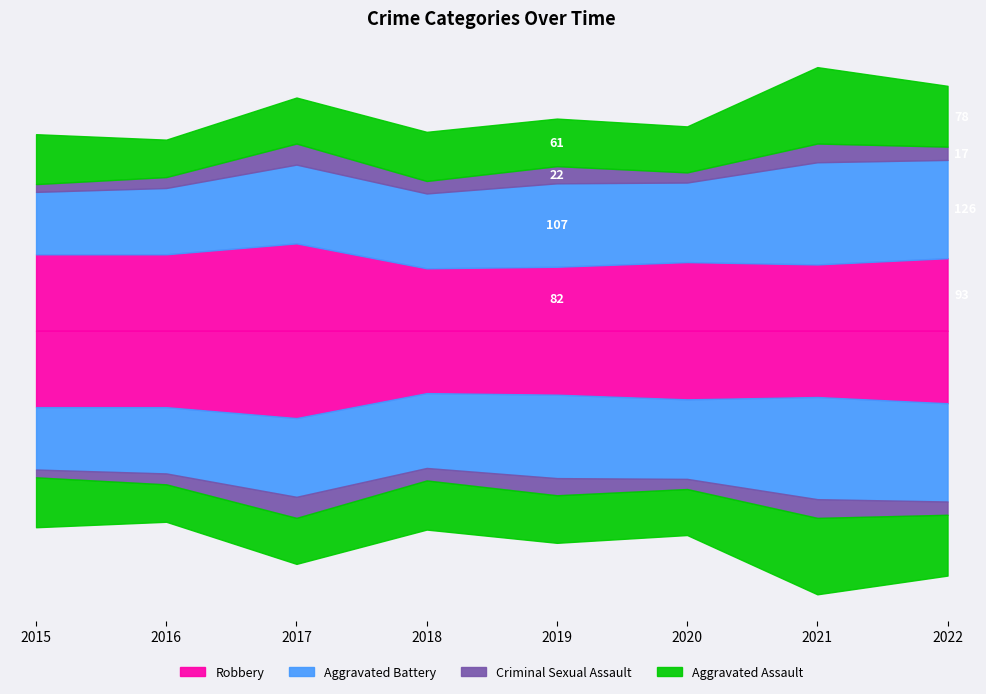

What is the difference between the Robbery values at 2020 and 2022?

5